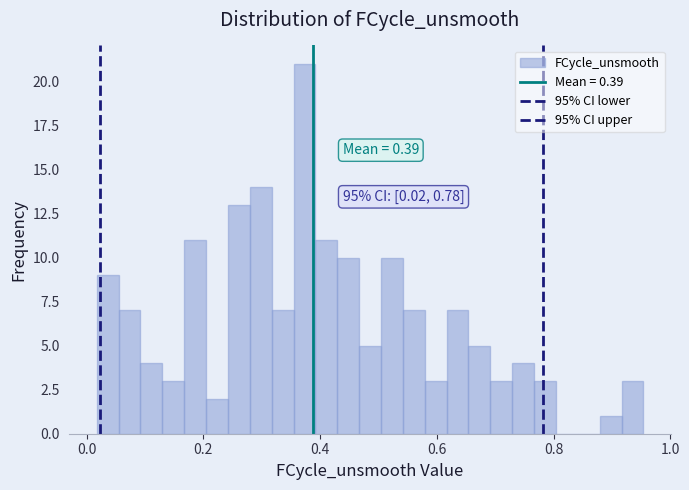

Read against the x-axis, roughly where is the centre of the tallest bar?

0.38